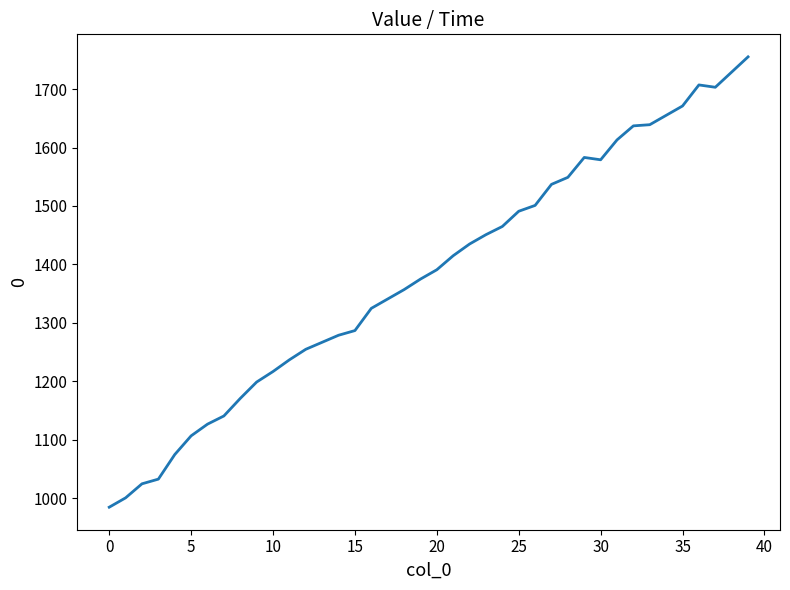

What is the difference between the maximum and minimum values?

770